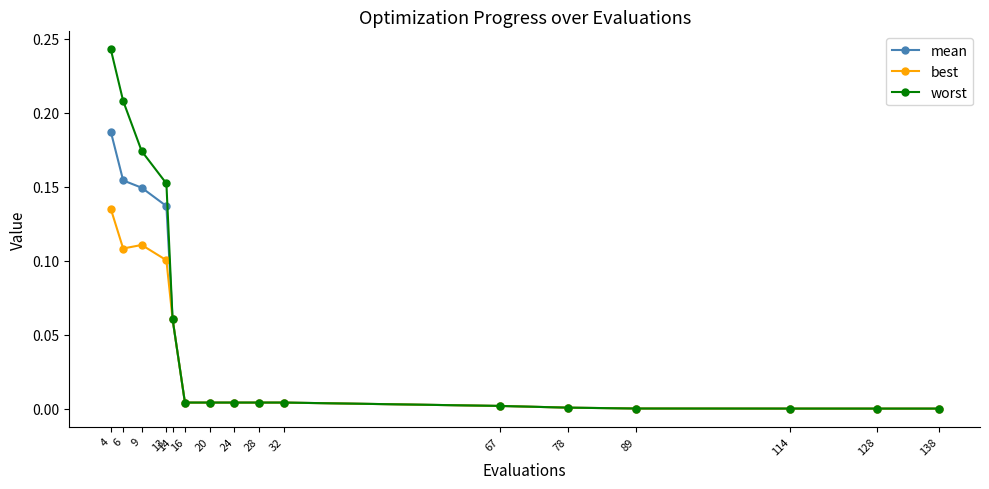

Is the value of best at 9 greater than the value of mean at 67?

Yes